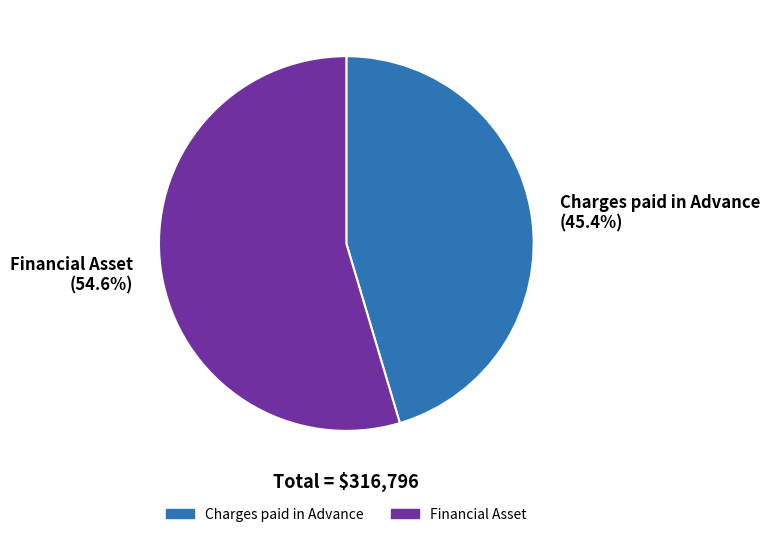

How many slices are in this pie chart?

2